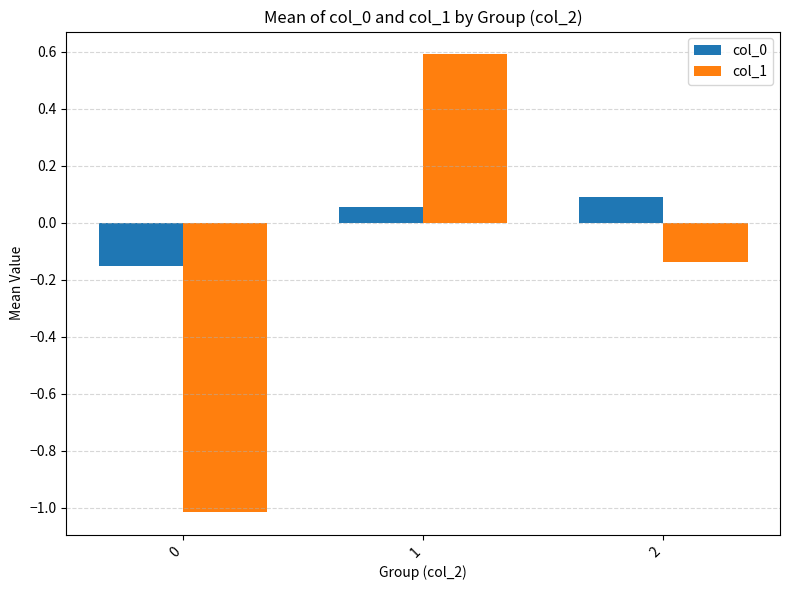

True or false: col_1 has a value of -0.6 at 0.

False